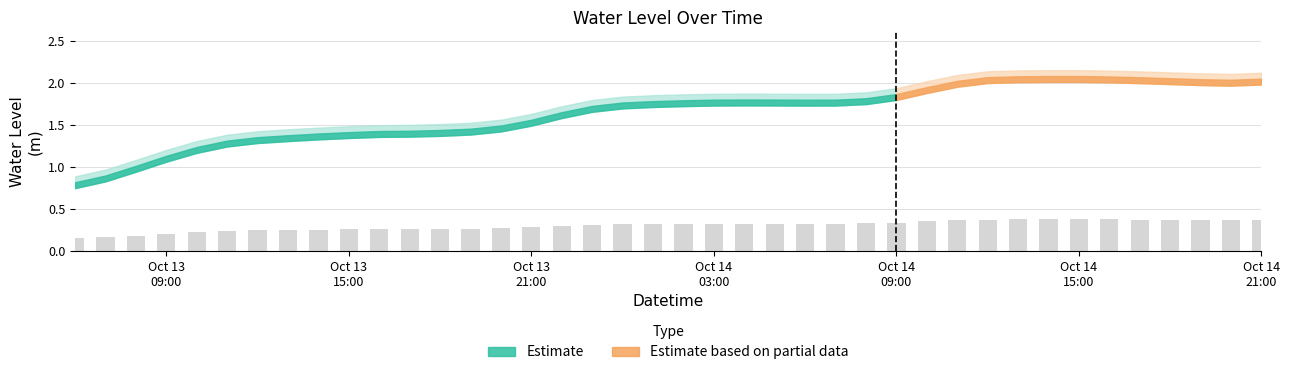

Which has a higher value, 2024-10-13 13:00:00 or 2024-10-13 23:00:00?

2024-10-13 23:00:00